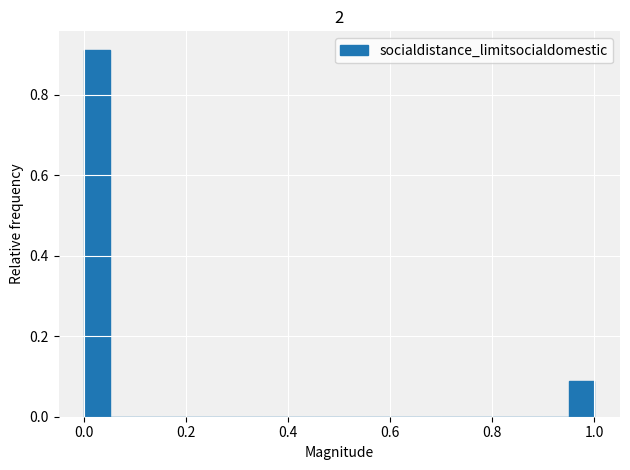

Read against the x-axis, roughly where is the centre of the tallest bar?

0.02